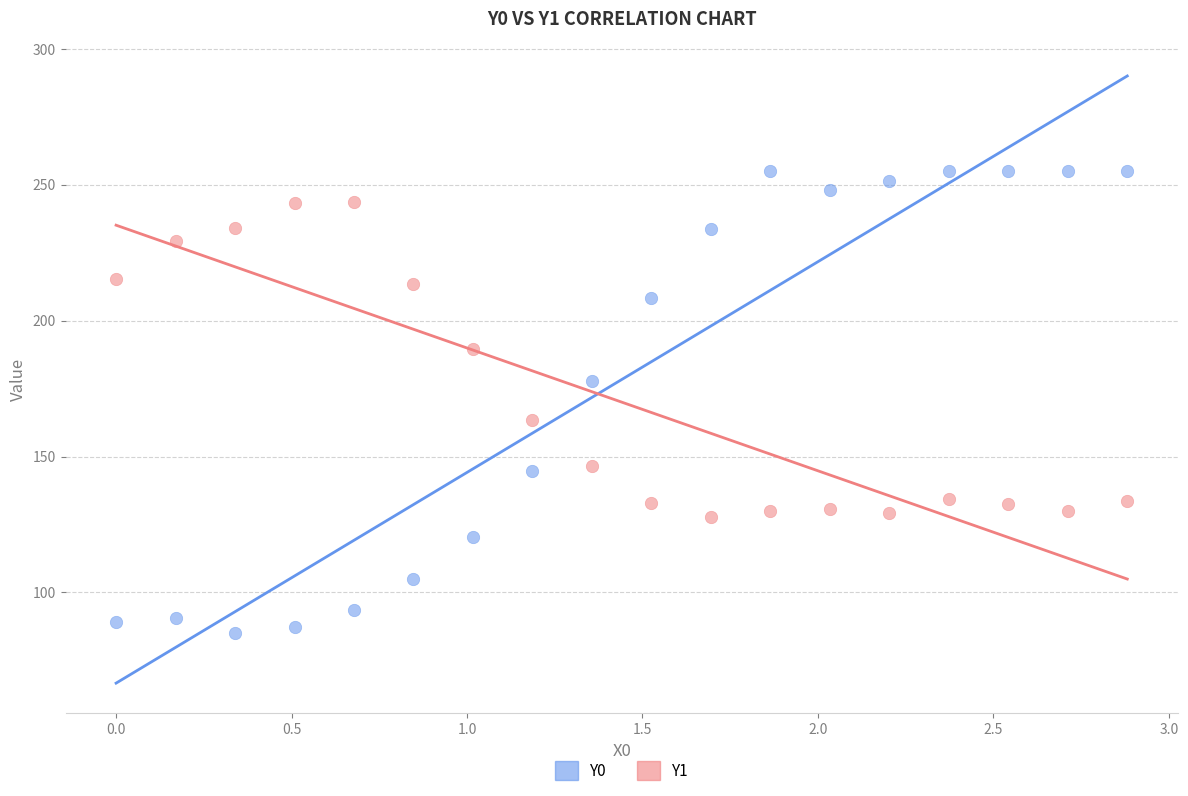

Which series has the largest Y range (max minus min)?

Y0